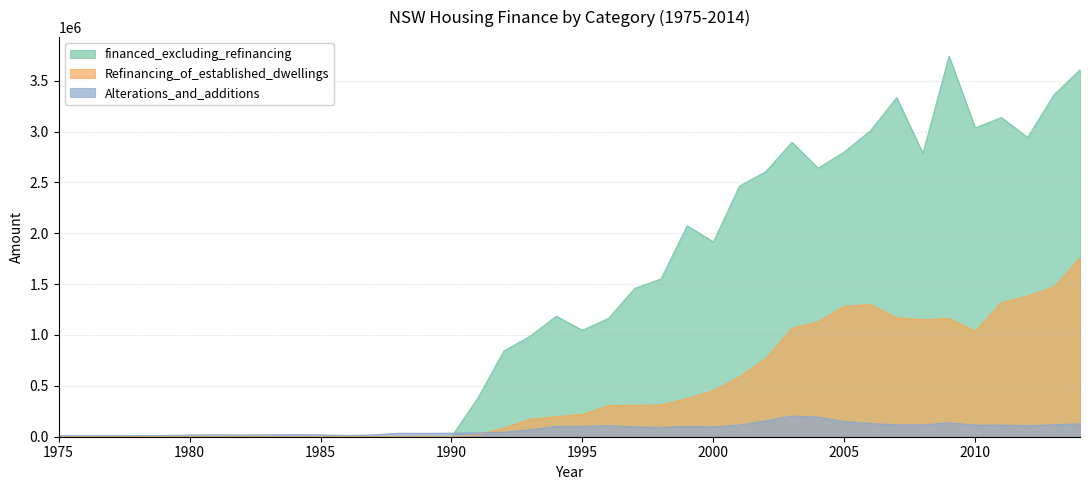

Between which two adjacent categories do Refinancing_of_established_dwellings and Alterations_and_additions first intersect?

1991 and 1992